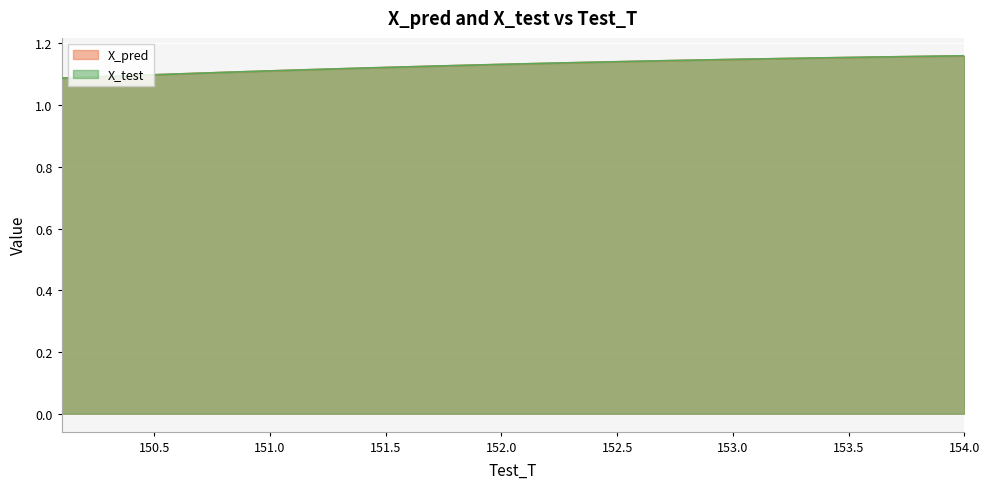

What position from the left is 152.399999999996?

24